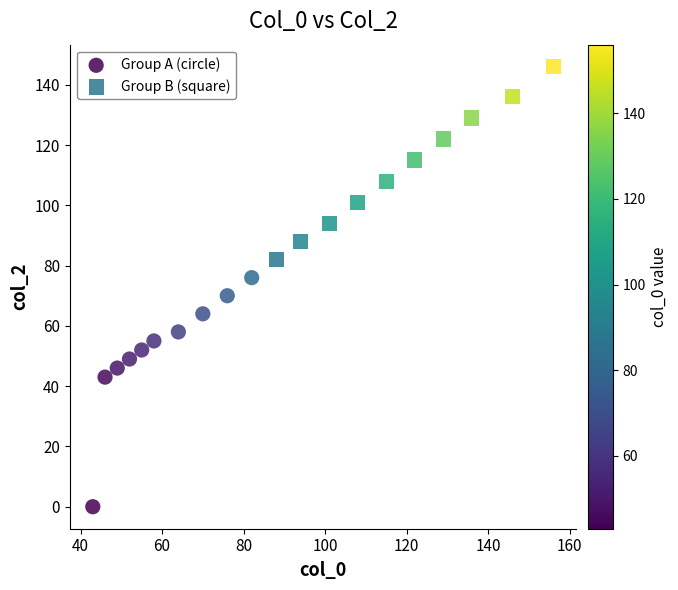

Which series has the largest Y range (max minus min)?

Group A (circle)